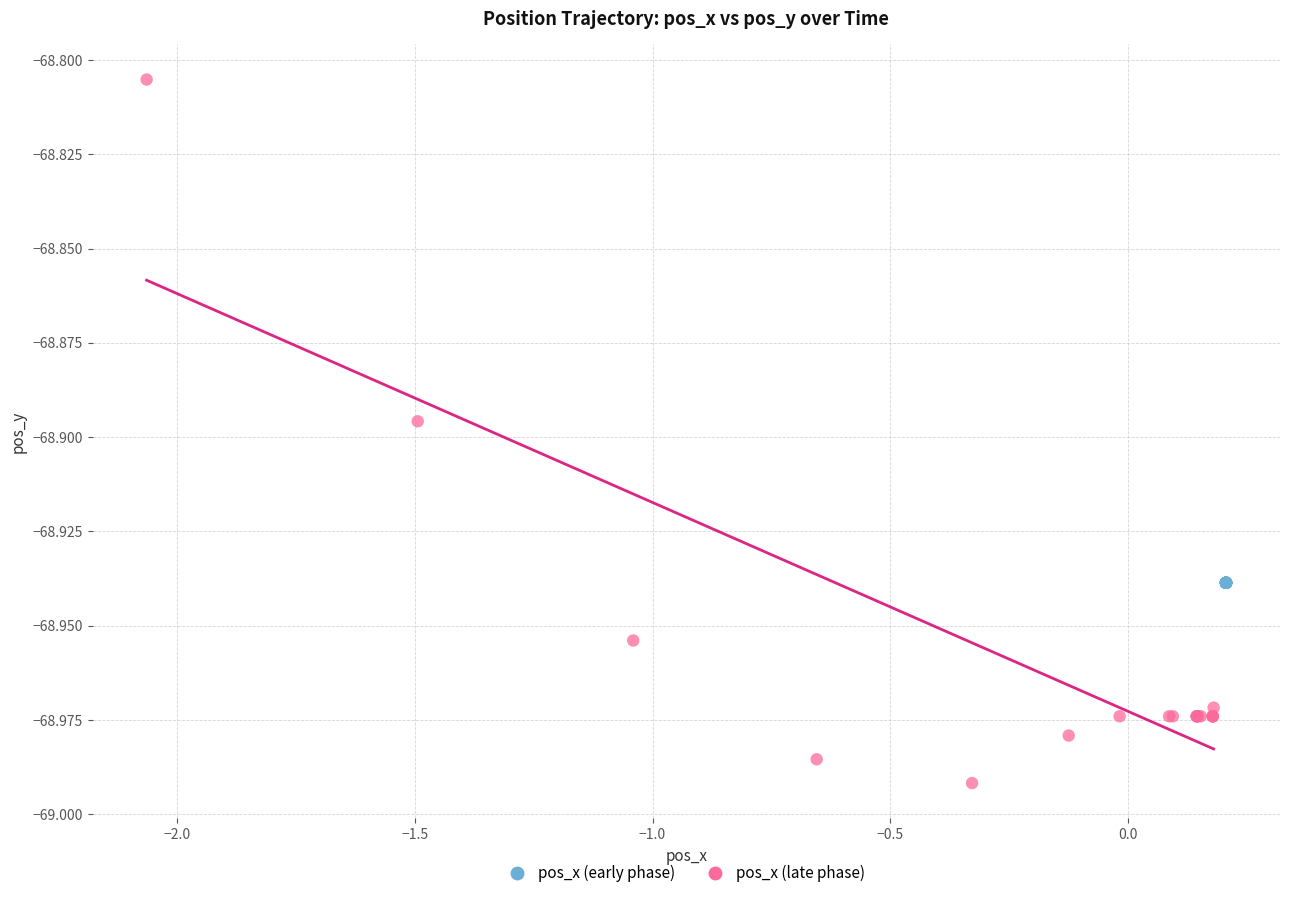

Which series contains the lowest Y value?

pos_x (late phase)